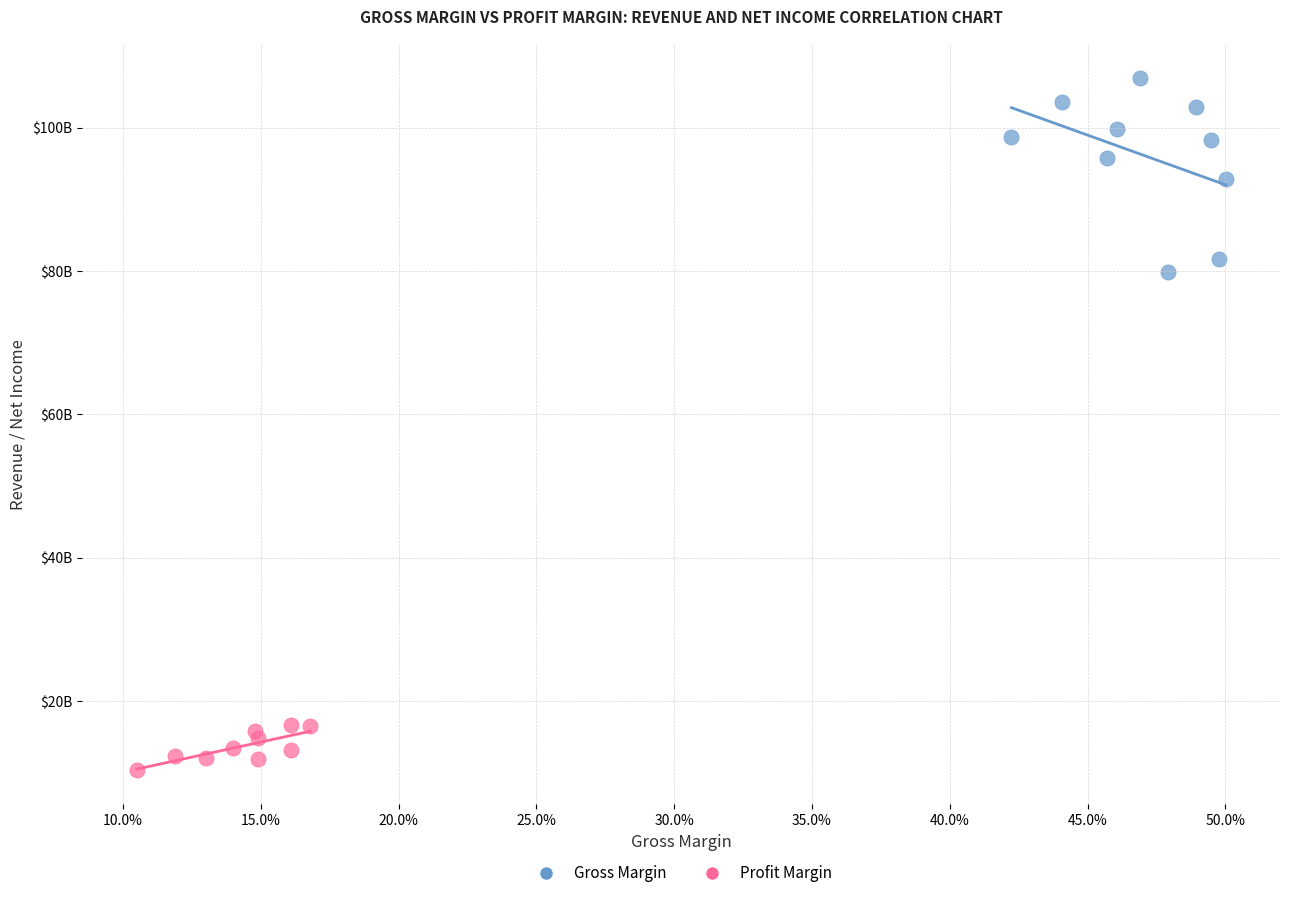

Which series has the widest spread of Y values?

Gross Margin